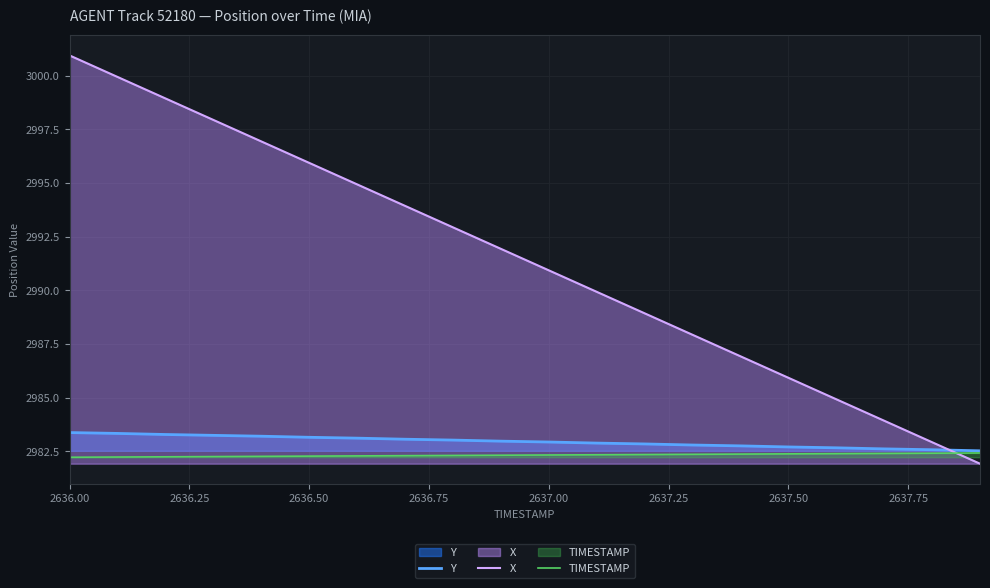

Which series ends up on top after the final intersection of X and TIMESTAMP?

TIMESTAMP